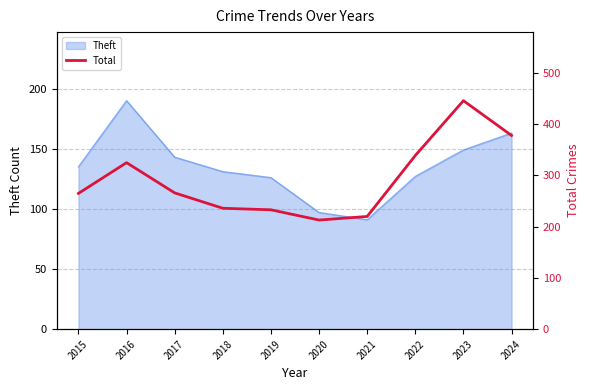

What is the difference between the maximum and minimum values?

233